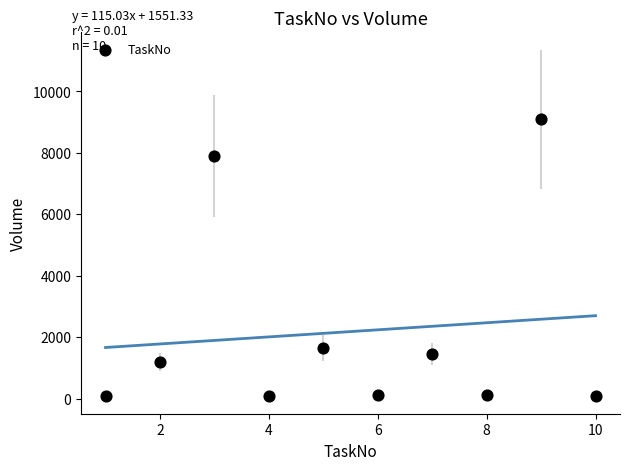

What is the range of X values (max minus min)?

9